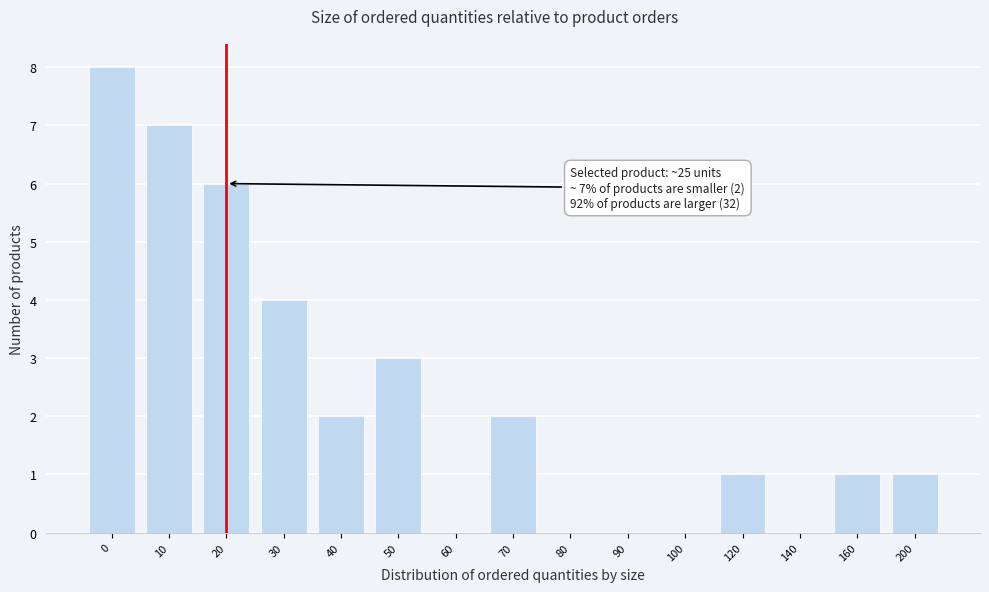

Reading left to right, what are all the values shown in this chart?

0=8	10=7	20=6	30=4	40=2	50=3	60=0	70=2	80=0	90=0	100=0	120=1	140=0	160=1	200=1